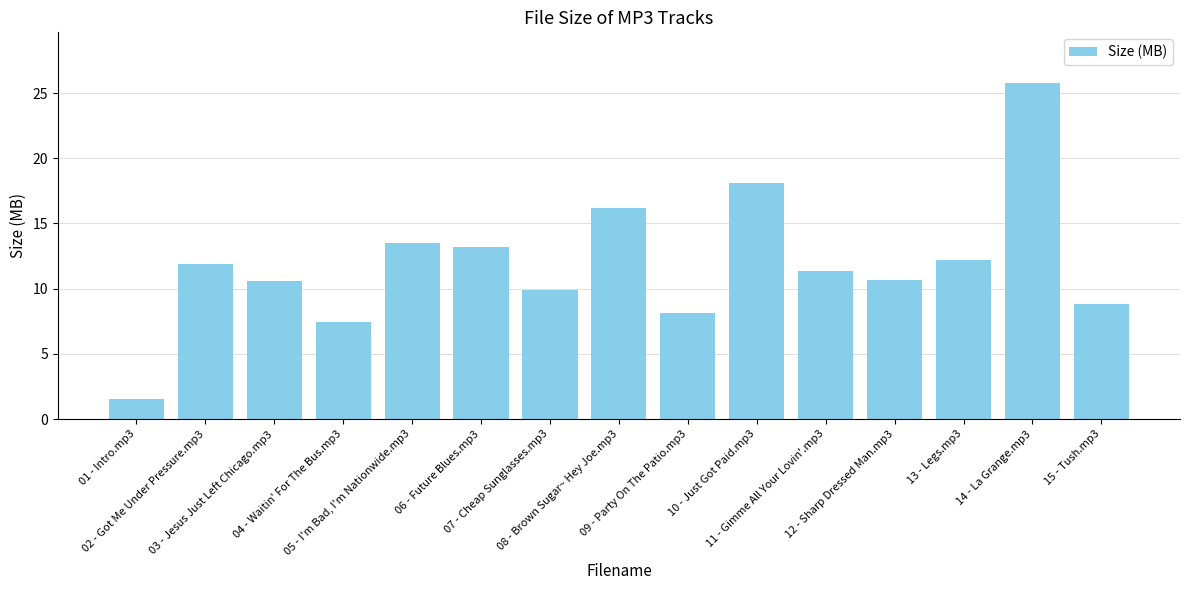

What is the smallest value displayed?

1.6